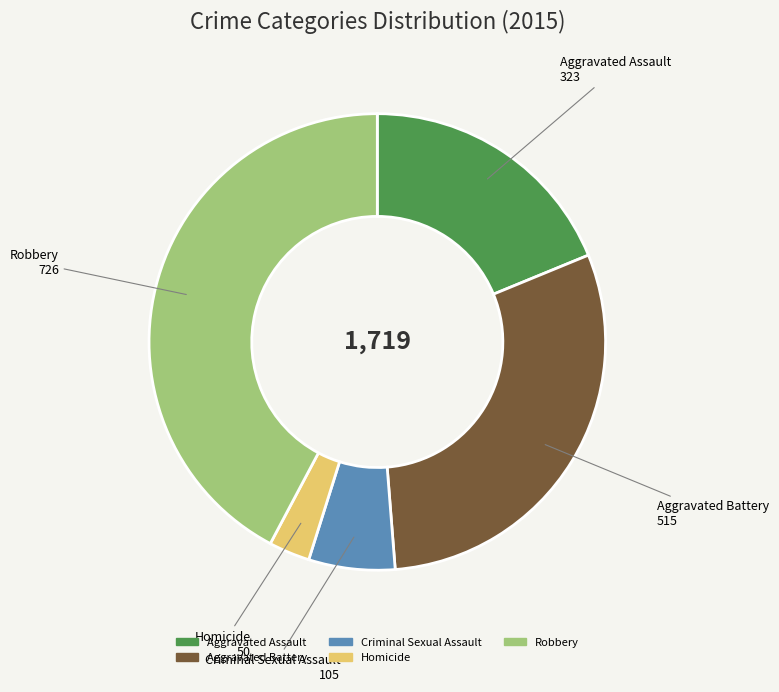

True or false: Homicide accounts for 3% of the total.

True